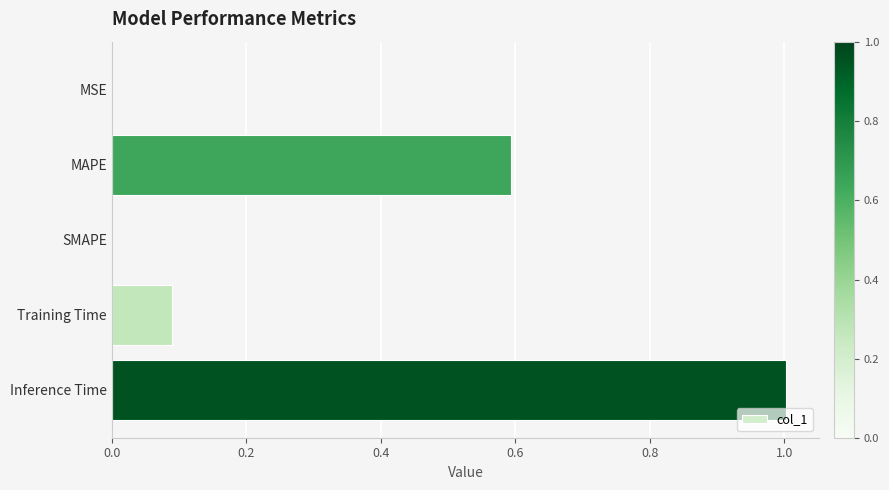

Which has a higher value, Training Time or Inference Time?

Inference Time